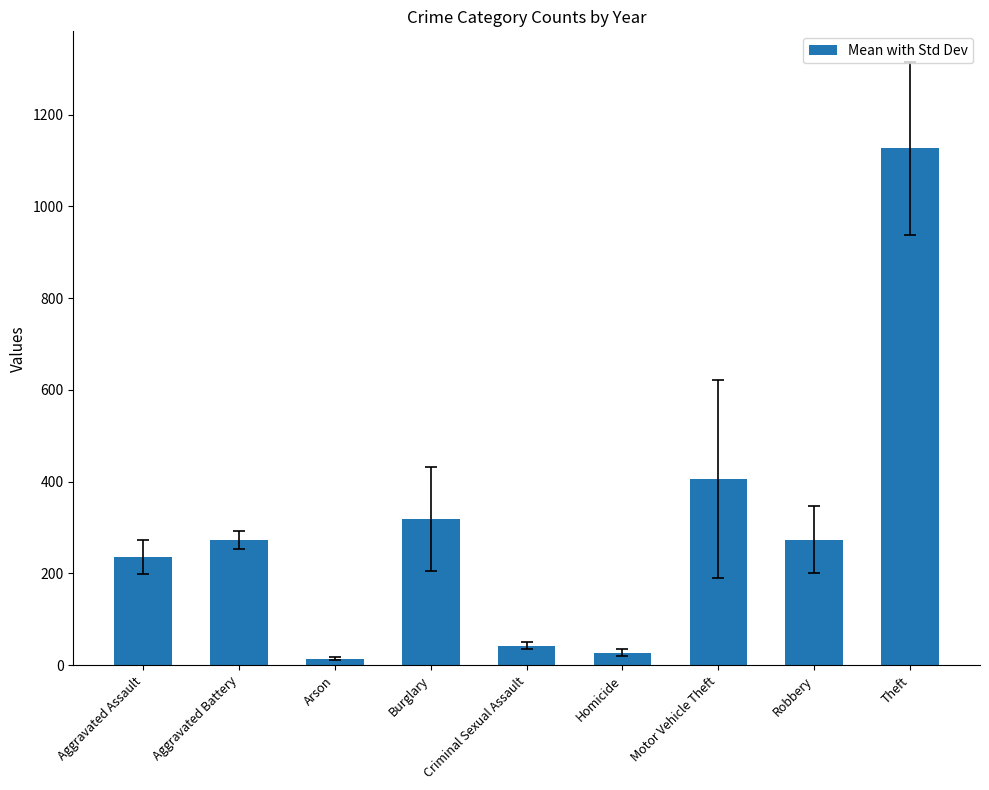

Is it true that the value at Burglary is 318.6?

True